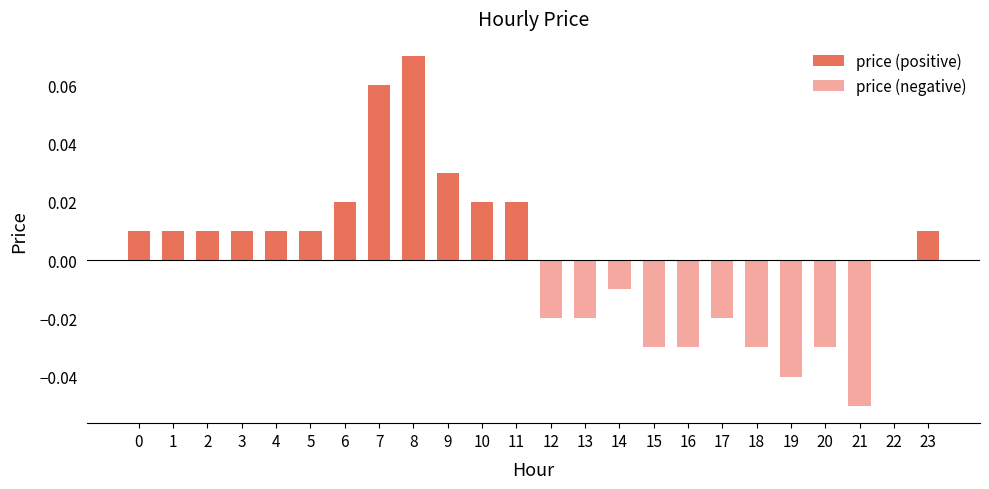

Reading left to right, what are all the values shown in this chart?

price (positive): 0=0.0	1=0.0	2=0.0	3=0.0	4=0.0	5=0.0	6=0.0	7=0.1	8=0.1	9=0.0	10=0.0	11=0.0	12=0.0	13=0.0	14=0.0	15=0.0	16=0.0	17=0.0	18=0.0	19=0.0	20=0.0	21=0.0	22=0.0	23=0.0
price (negative): 0=0.0	1=0.0	2=0.0	3=0.0	4=0.0	5=0.0	6=0.0	7=0.0	8=0.0	9=0.0	10=0.0	11=0.0	12=-0.0	13=-0.0	14=-0.0	15=-0.0	16=-0.0	17=-0.0	18=-0.0	19=-0.0	20=-0.0	21=-0.1	22=0.0	23=0.0